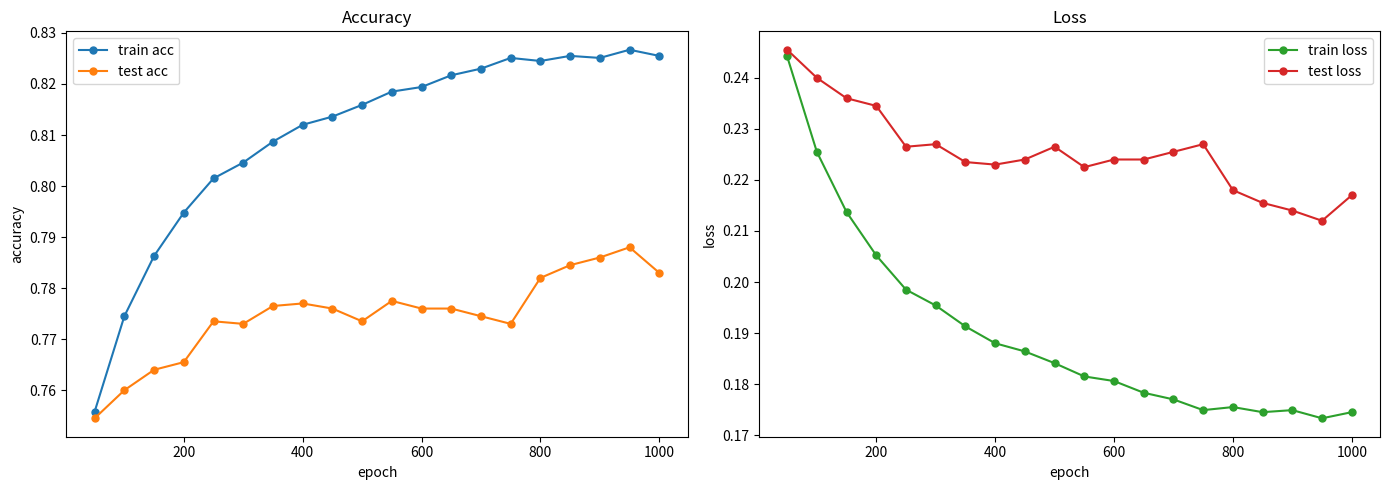

True or false: test acc has more than 1 interior local peaks.

True